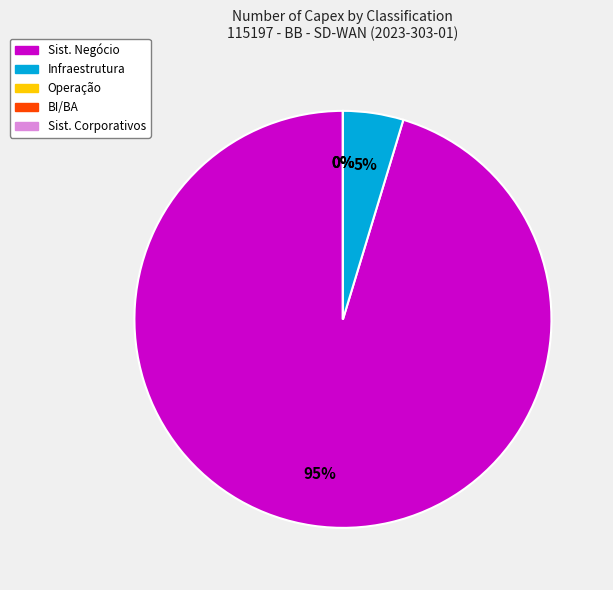

Is the sum of Sist. Corporativos and Infraestrutura greater than half?

No